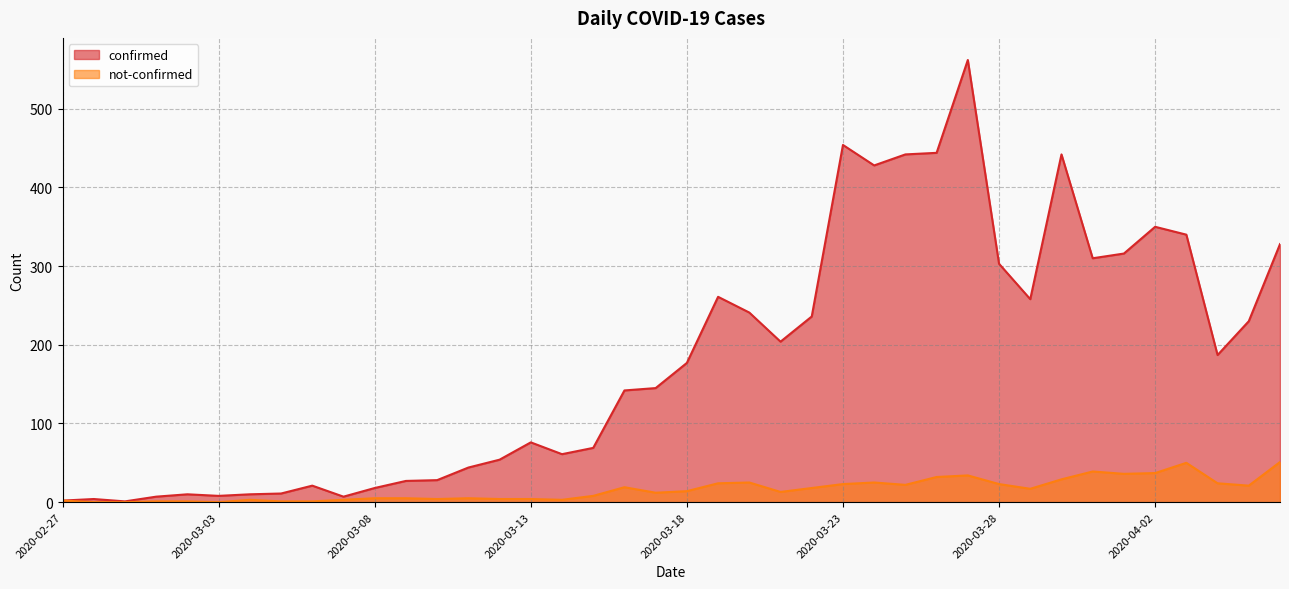

At which category does confirmed reach its first local valley?

2020-02-29